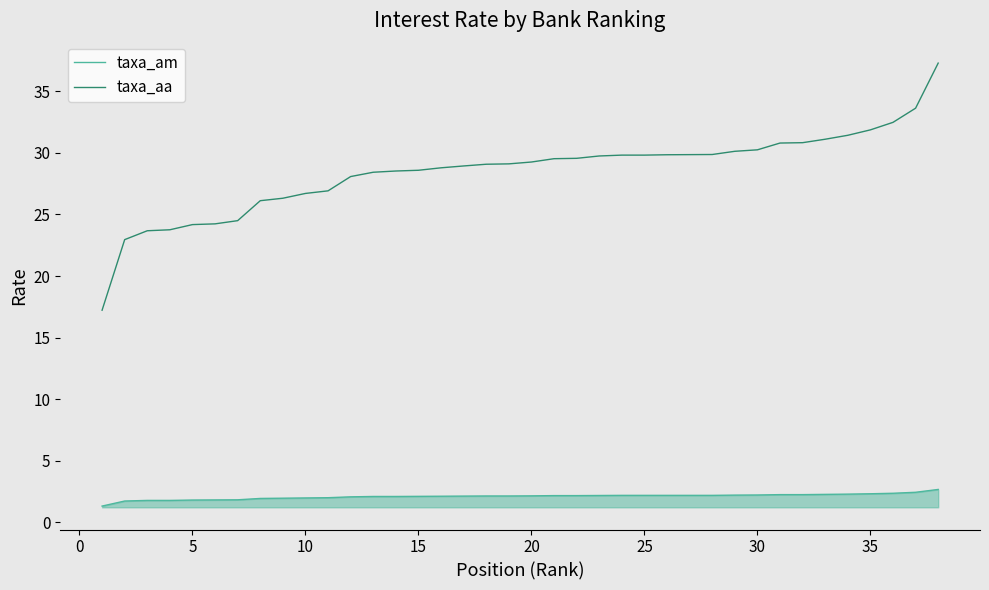

What is the minimum value shown in the chart?

1.3